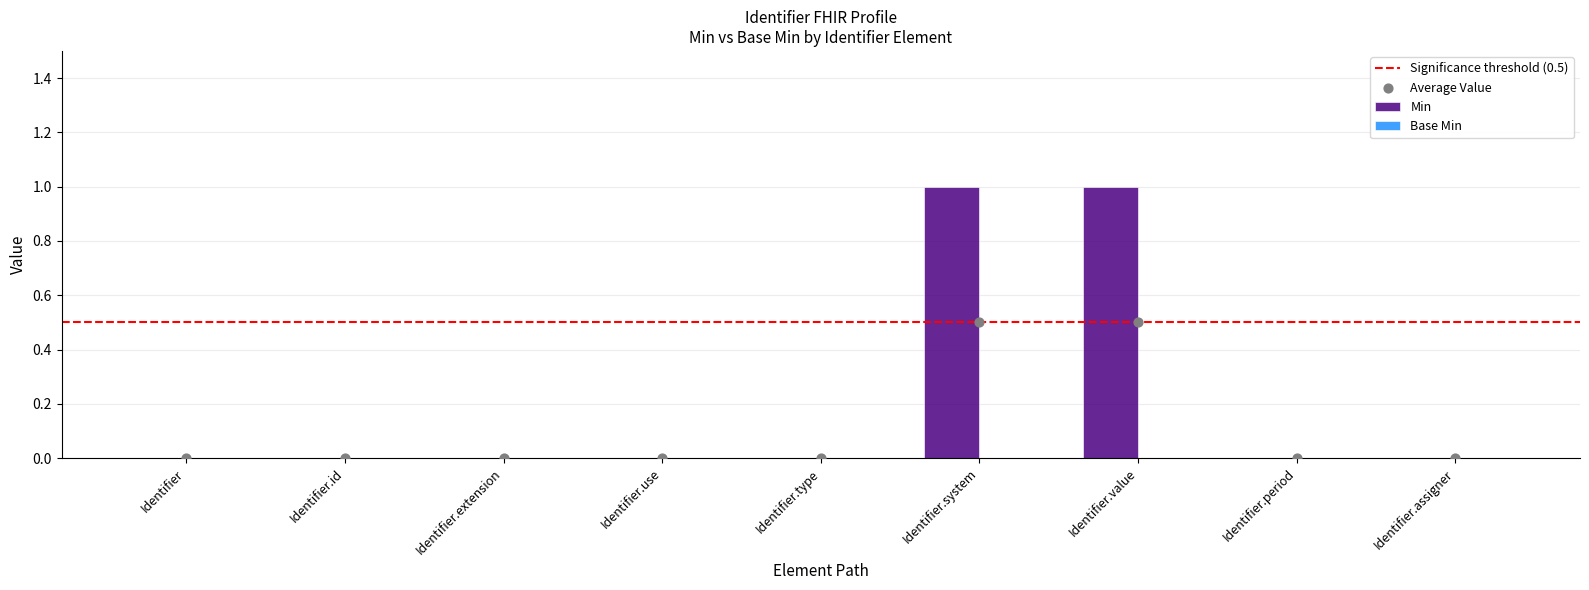

What is the change in value from Identifier.use to Identifier.value?

+1